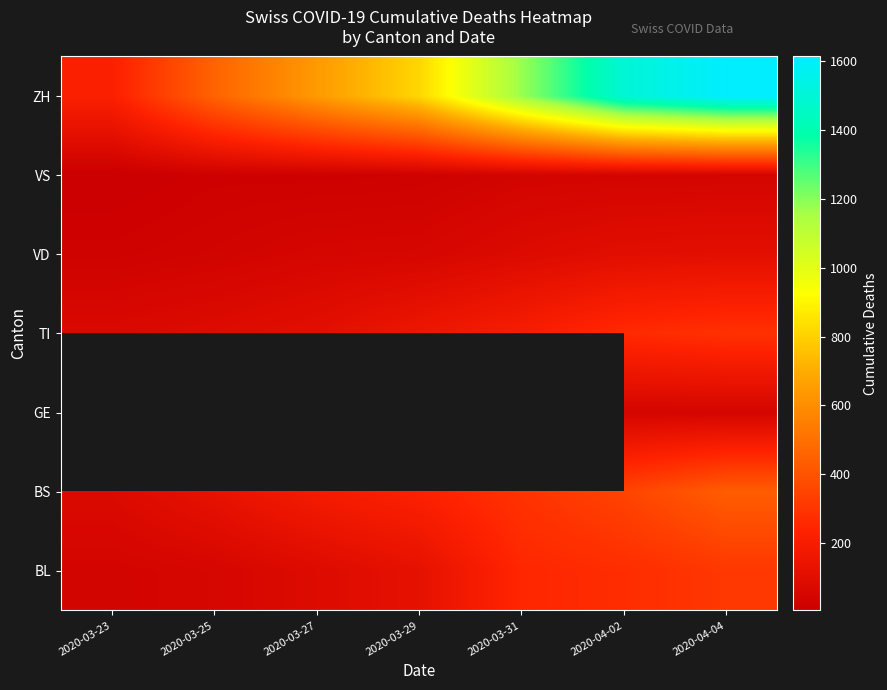

Which has a higher value, 2020-04-02 or 2020-03-23?

2020-04-02